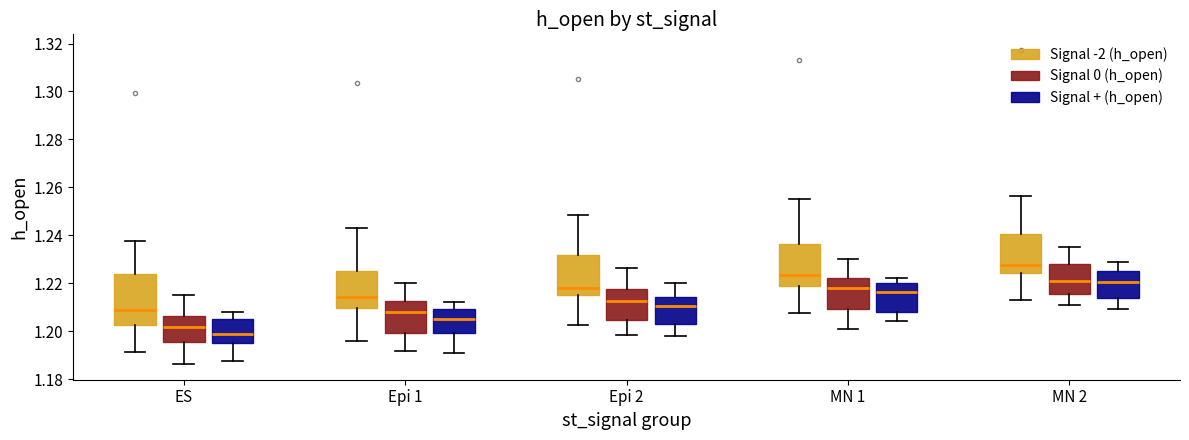

Comparing the boxes themselves (not the whiskers), which one is the tallest?

ES (Signal -2 (h_open))